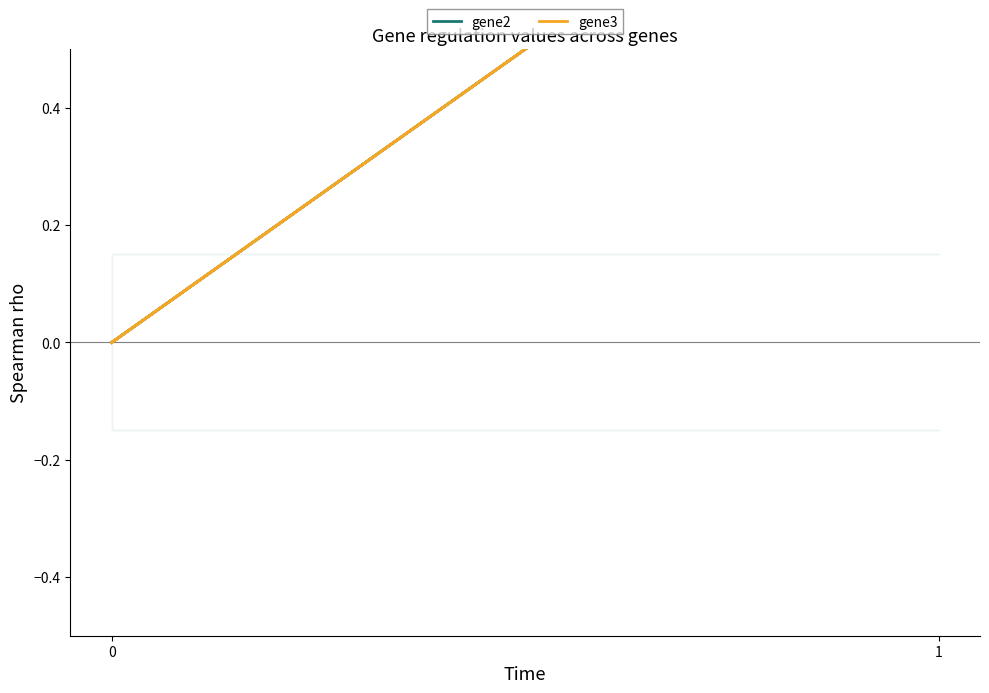

Is the value of gene3 at 0 greater than the value of gene2 at 0?

No